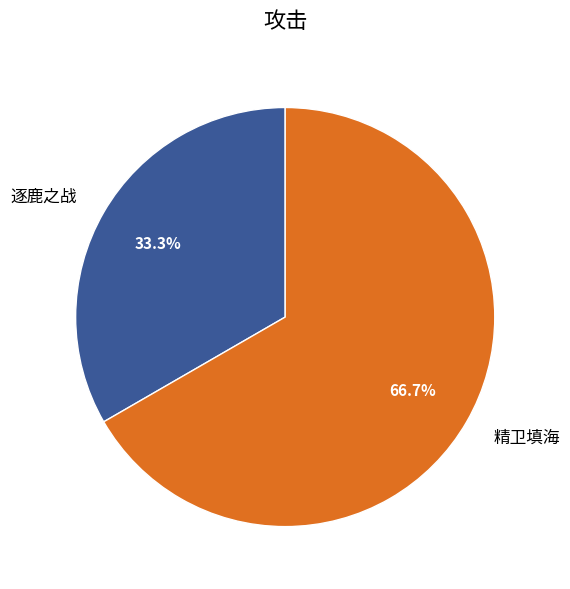

Rank the categories by value from lowest to highest.

逐鹿之战, 精卫填海